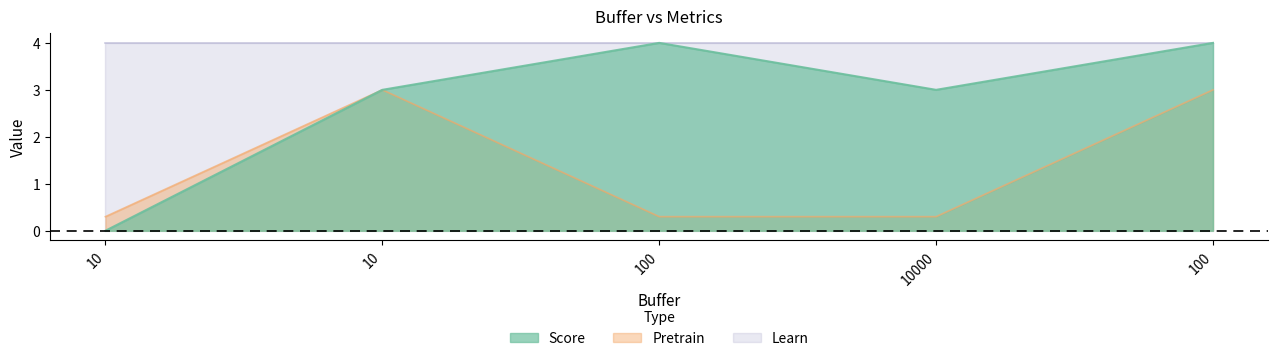

Does the chart have visible grid lines?

No